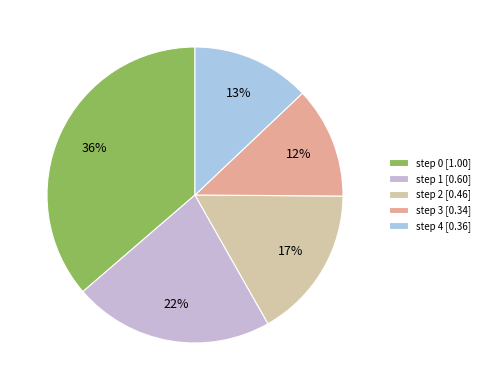

True or false: step 2 accounts for 32% of the total.

False